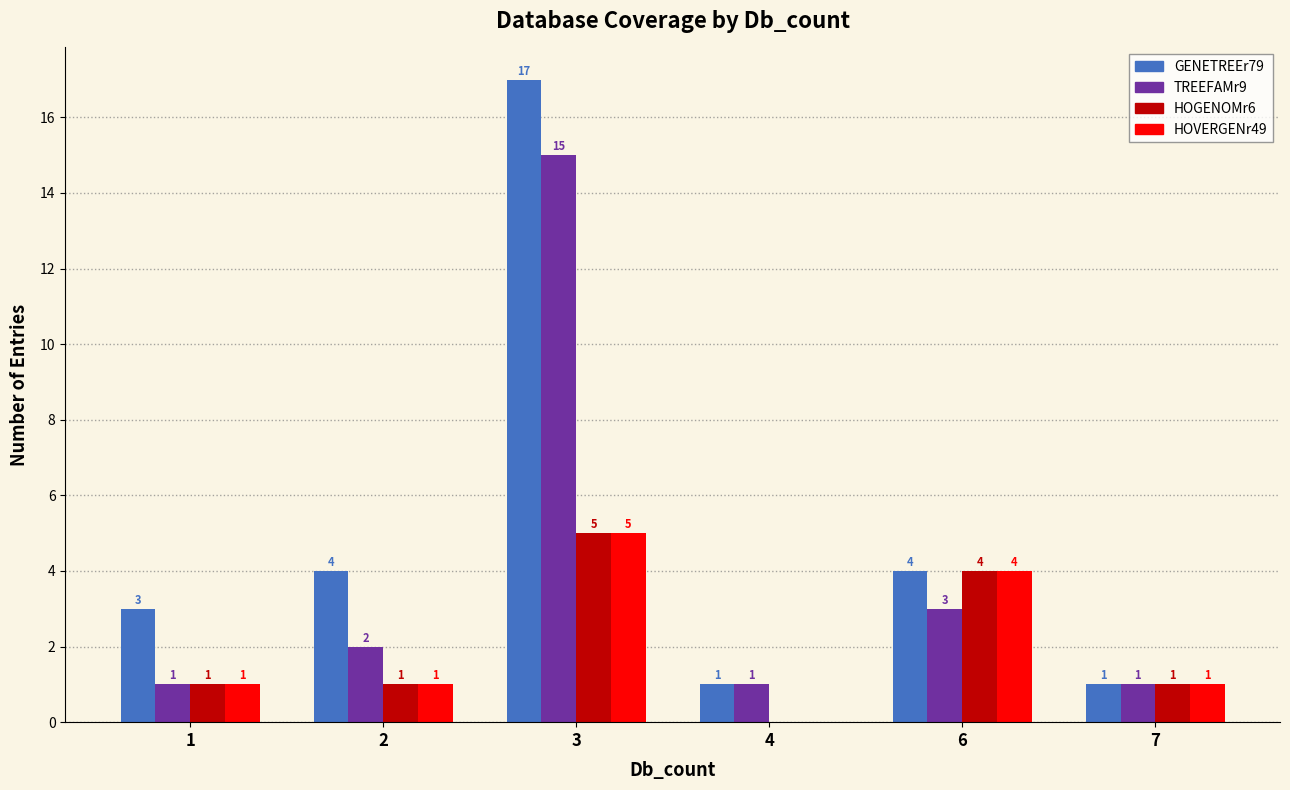

What is the total value across all series at 2?

8